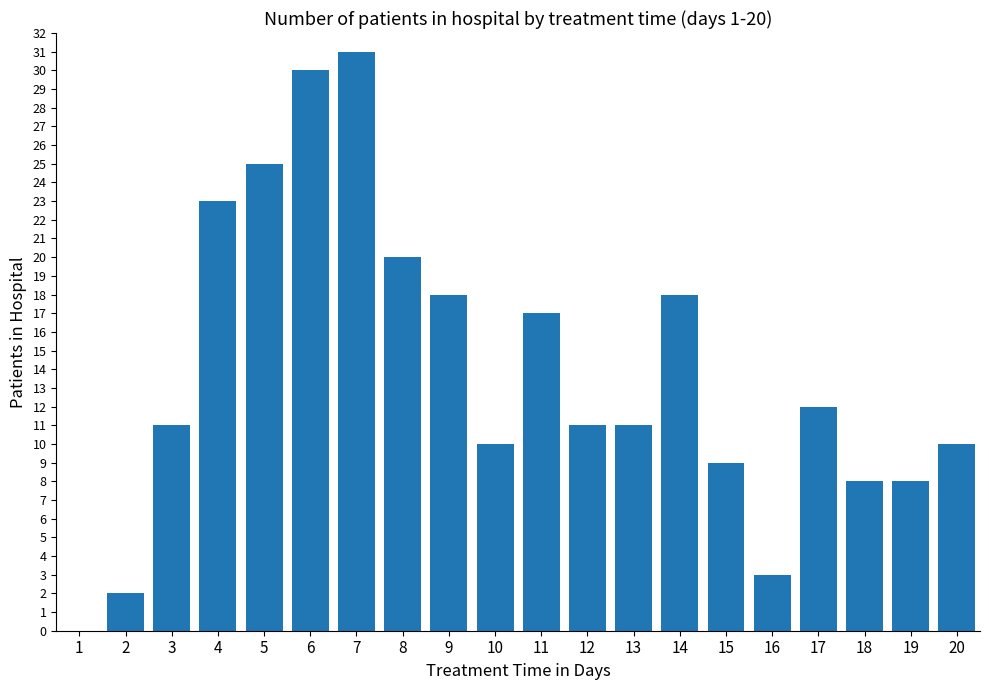

What is the sum of all values?

277